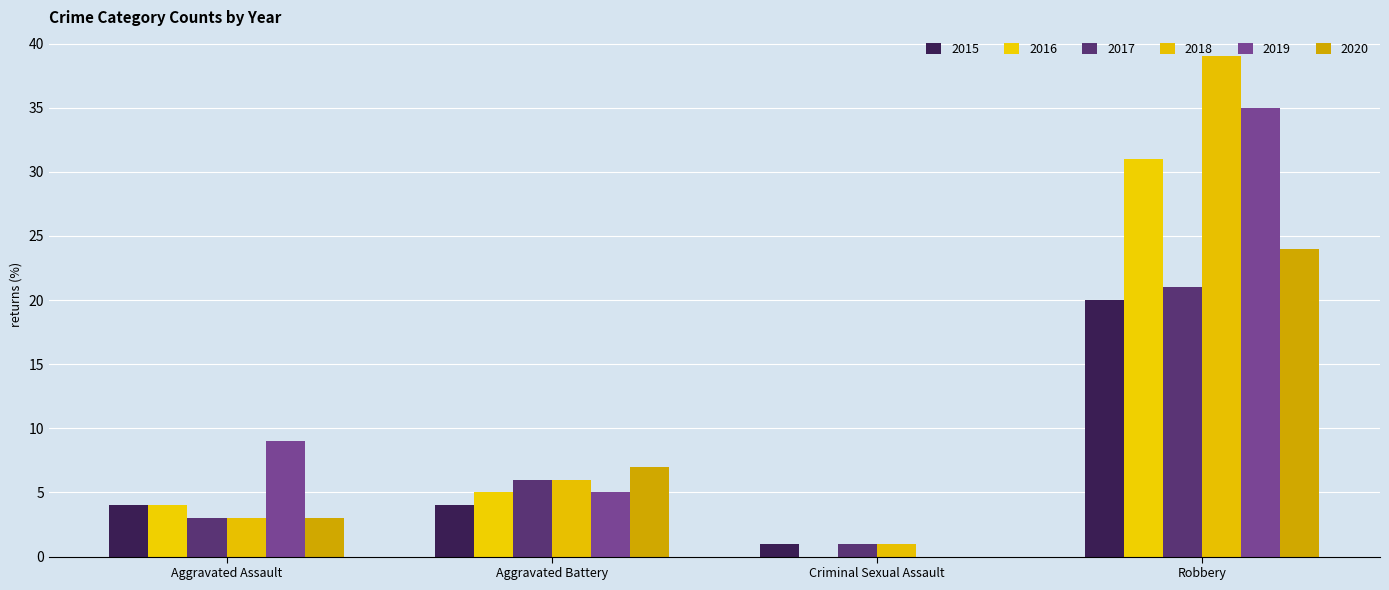

Is it true that 2019 equals 9 at Aggravated Assault?

True